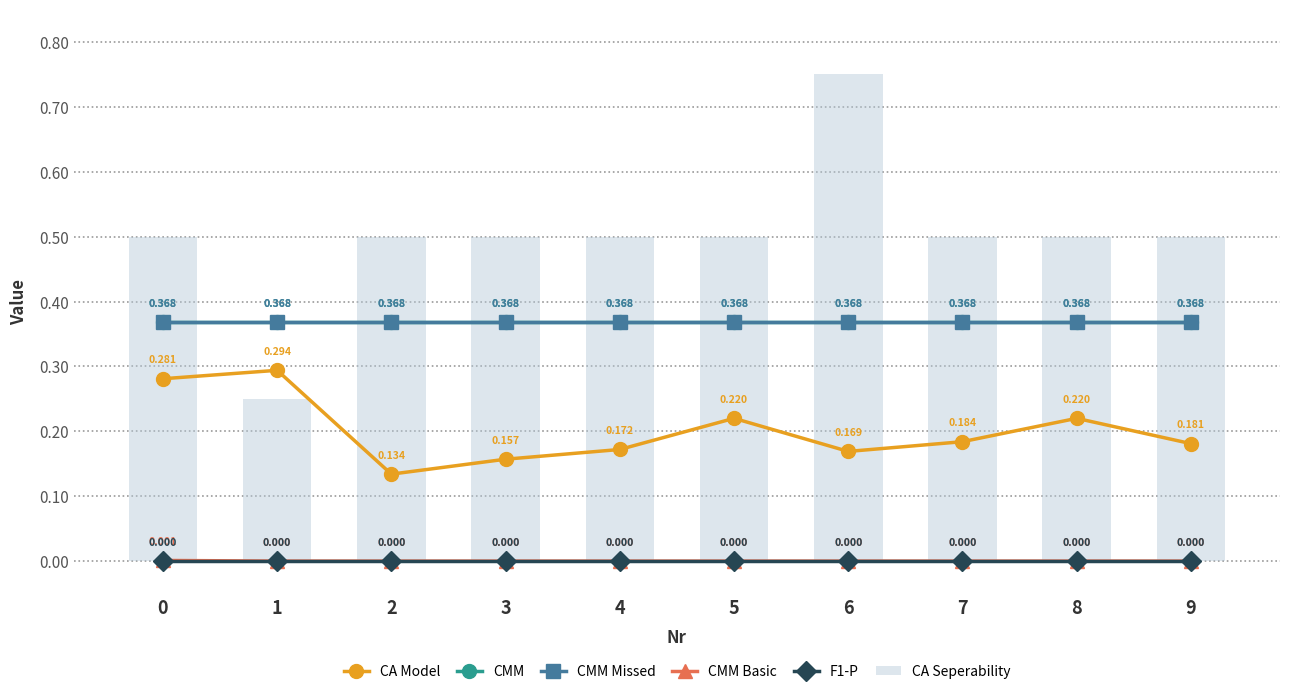

Count the number of data series in this chart.

6